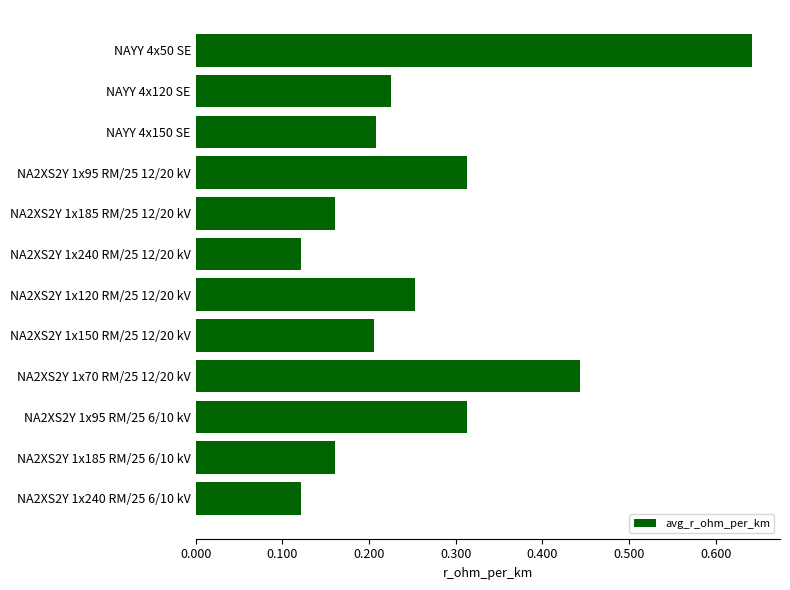

Are the bars horizontal?

Yes